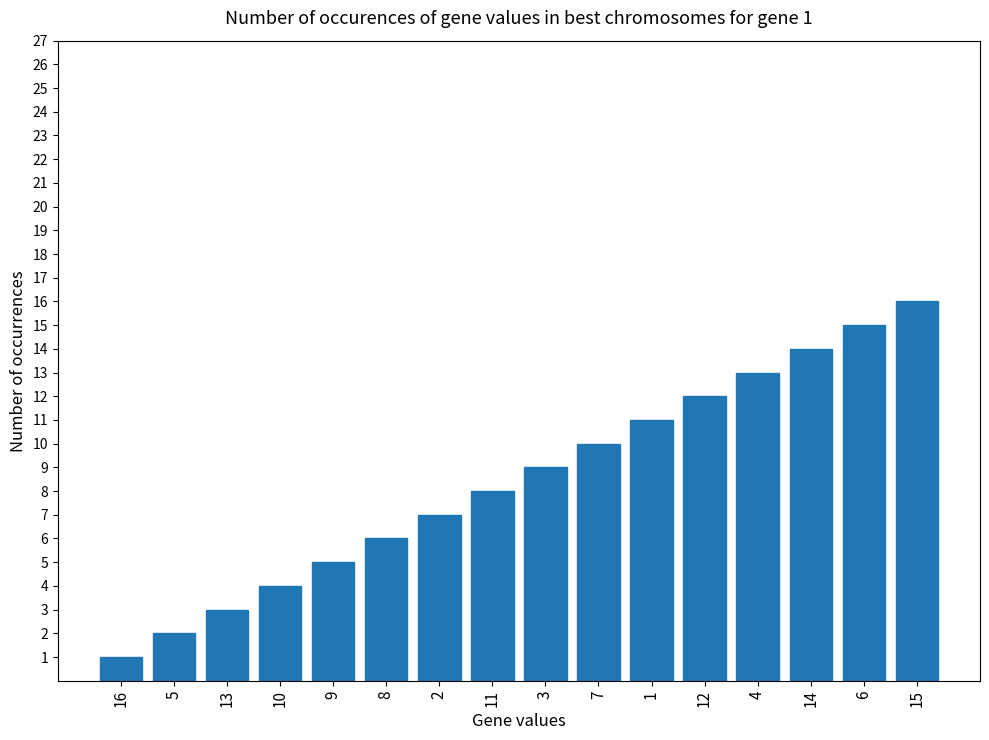

Reading left to right, list all the values displayed in this chart.

1	2	3	4	5	6	7	8	9	10	11	12	13	14	15	16